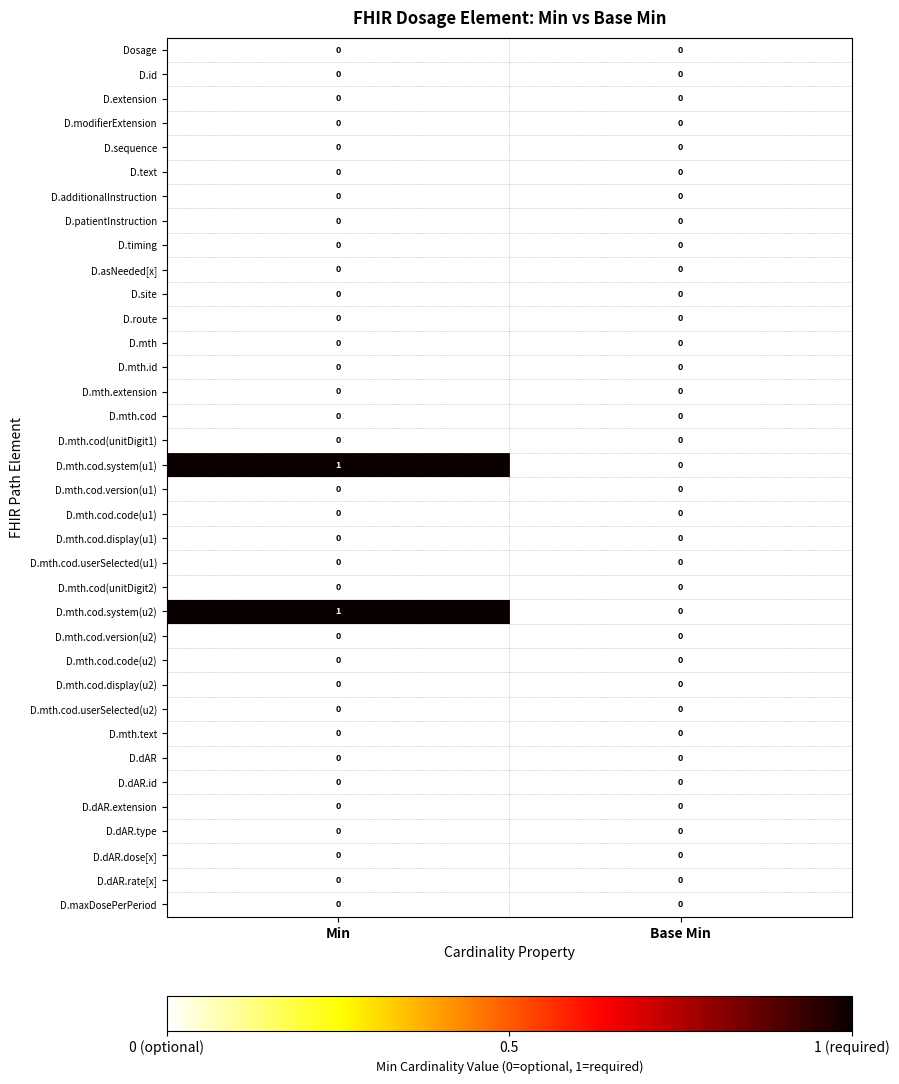

The D.mth.cod.userSelected(u2) series shows 0 at Min. True or false?

True